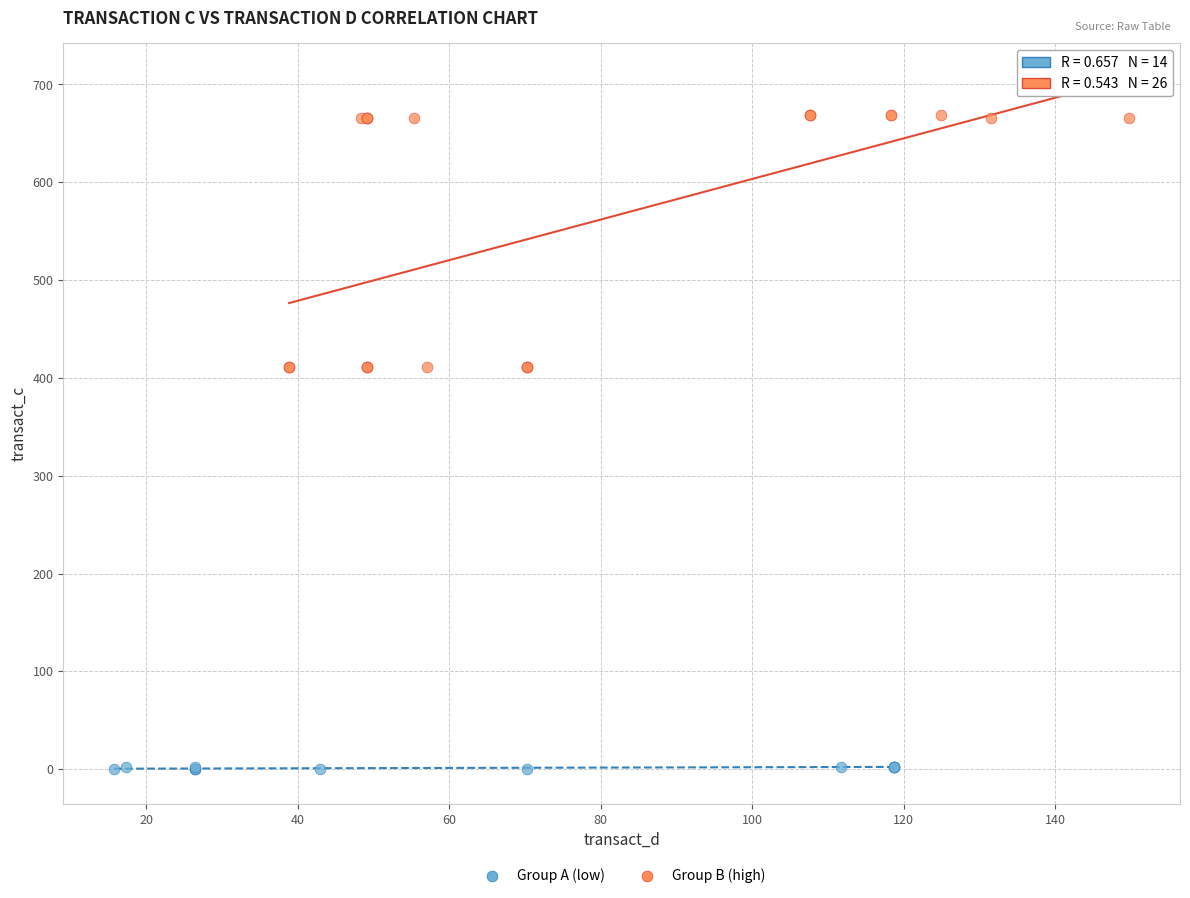

Which series reaches the maximum Y coordinate?

Group B (high)